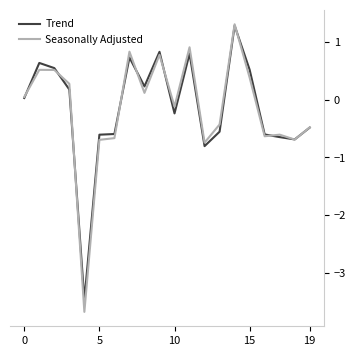

How many lines are shown in the chart?

2